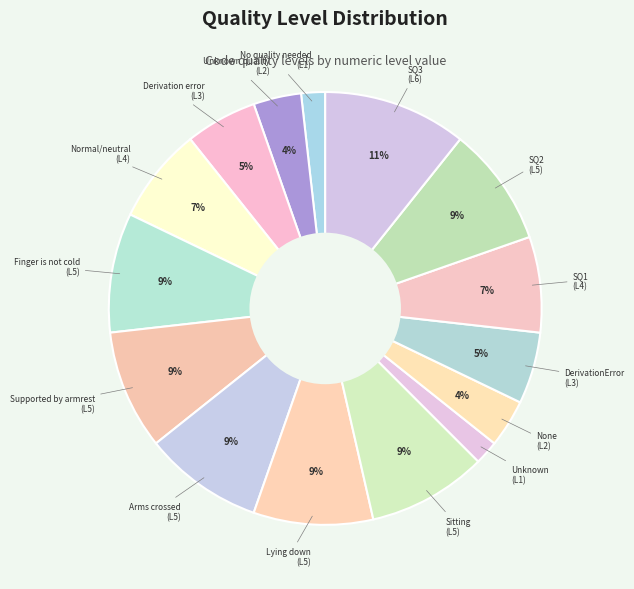

To the nearest percent, what is the difference between the largest and smallest slice percentages?

9%